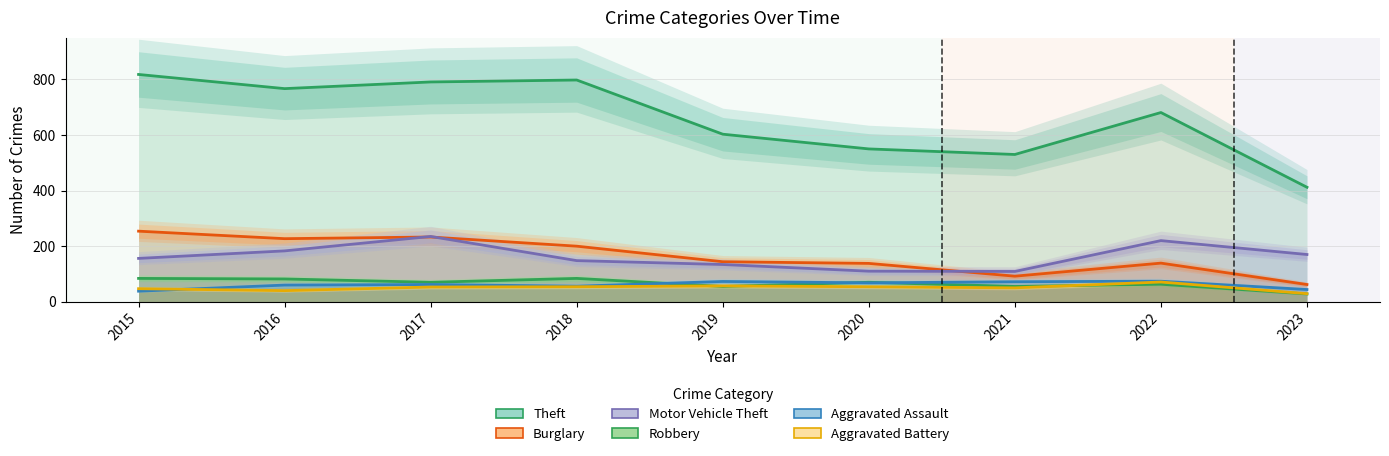

What is the value of the Burglary point at the 7th from the left?

92